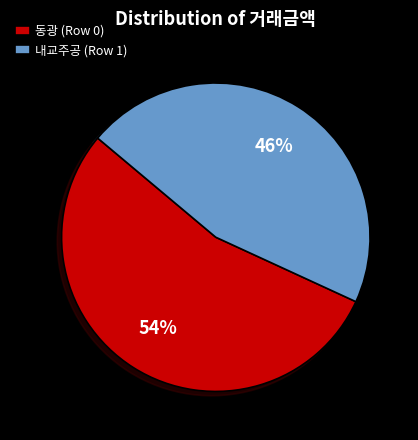

Is the sum of 내교주공 (Row 1) and 동광 (Row 0) greater than half?

Yes